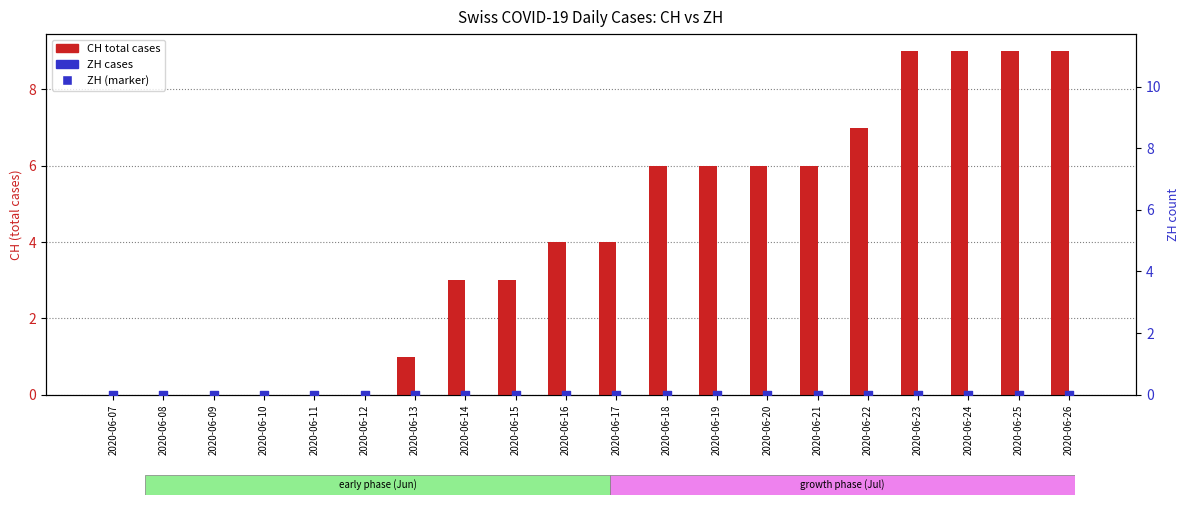

Which series reaches the maximum Y coordinate?

CH